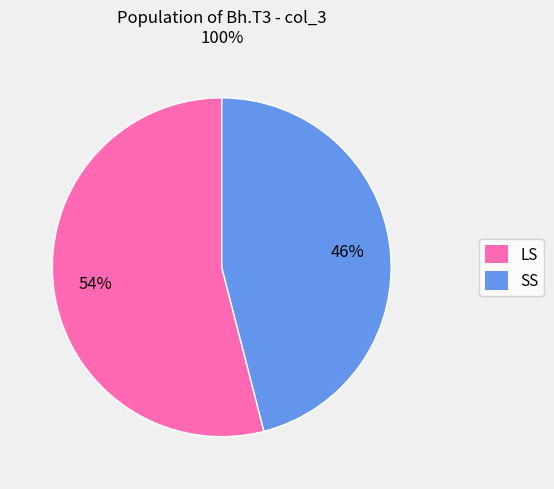

To the nearest percent, what is the average slice percentage?

50%